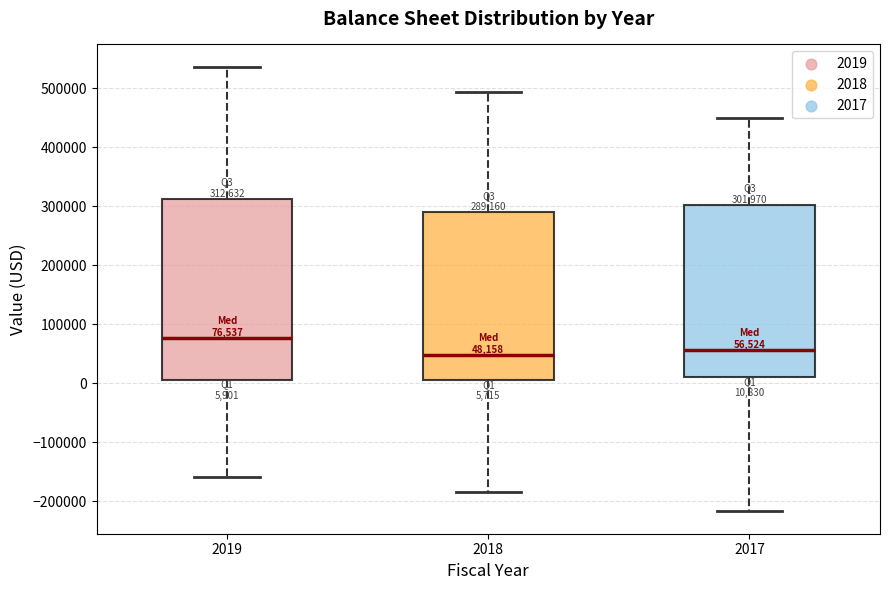

Which box is the tallest, from its lower edge to its upper edge?

2019